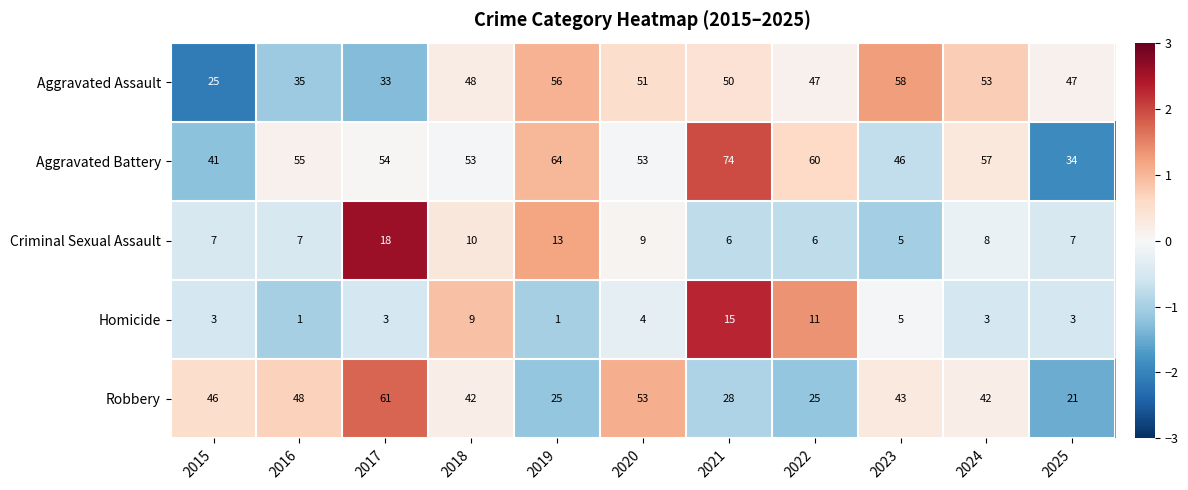

Which series changed the most between 2015 and 2019?

Aggravated Assault